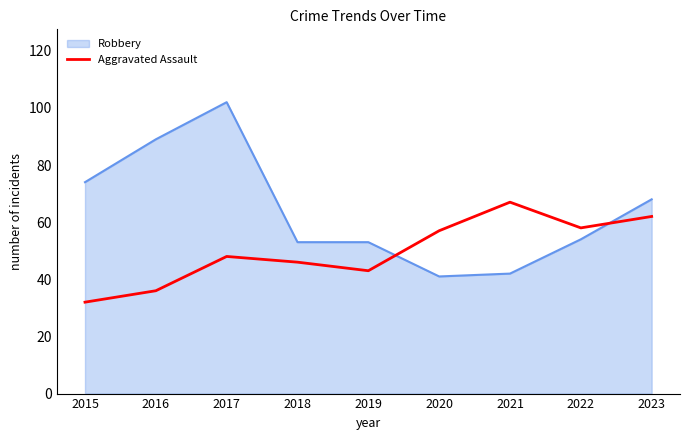

What is the approximate value of Aggravated Assault at 2017?

48